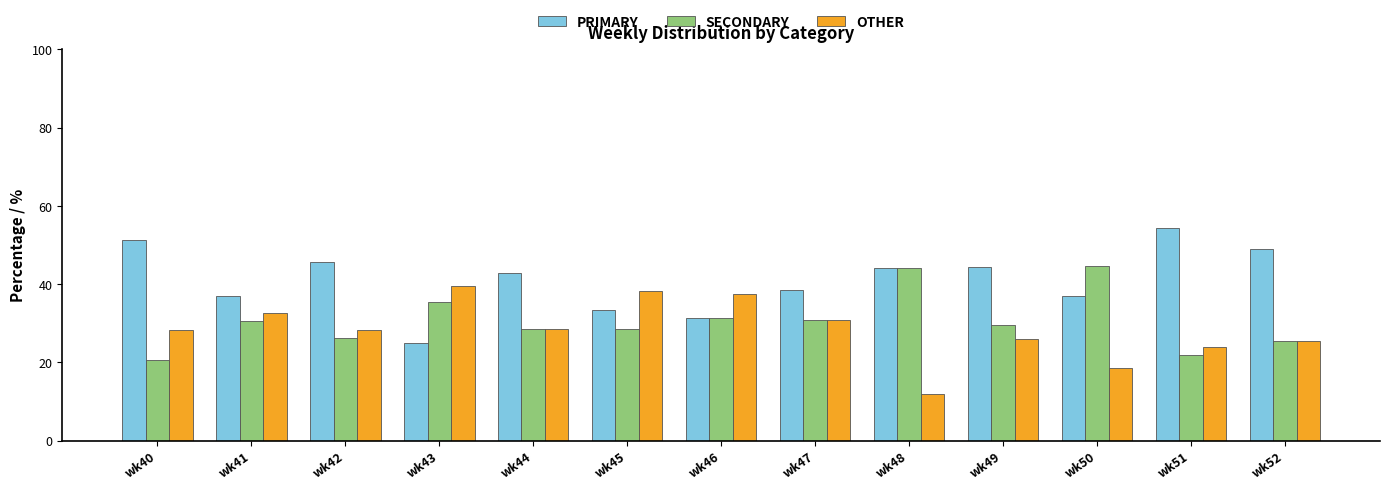

How many bars are there in total?

39